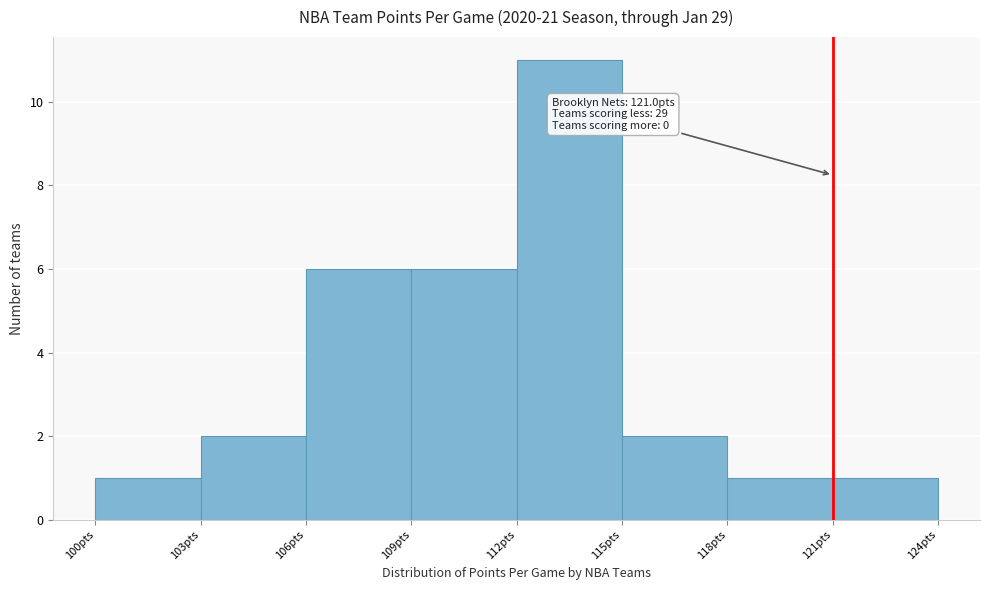

Over which range of the x-axis is the bar tallest?

112 to 115